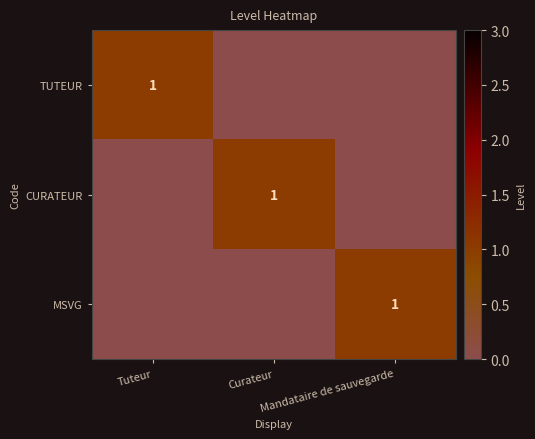

List the series in order of their peak value, lowest first.

TUTEUR, CURATEUR, MSVG